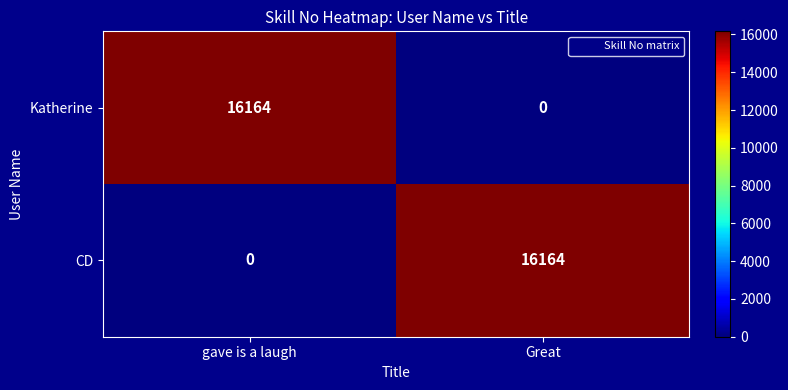

How many series are shown in this chart?

2